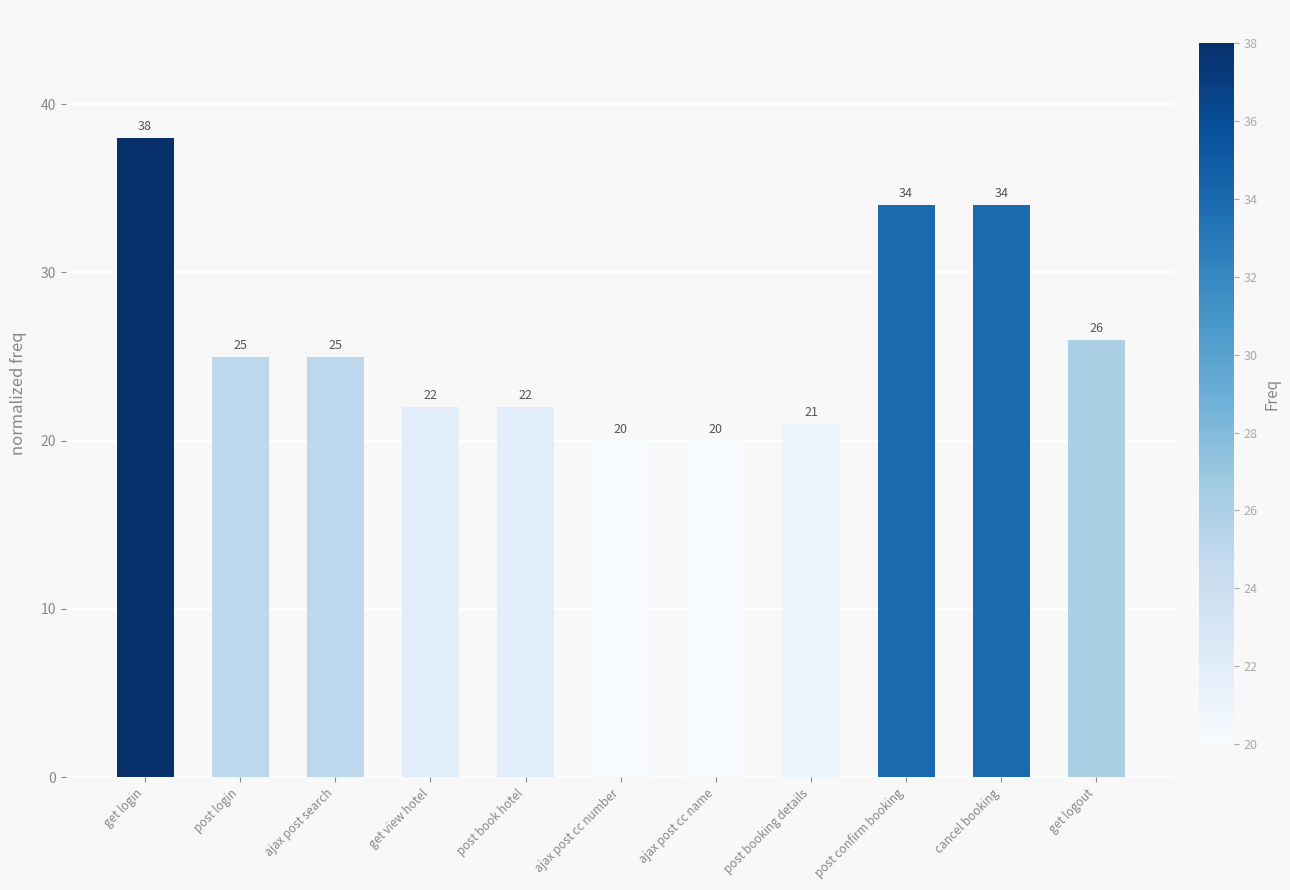

What is the maximum value shown in the chart?

38